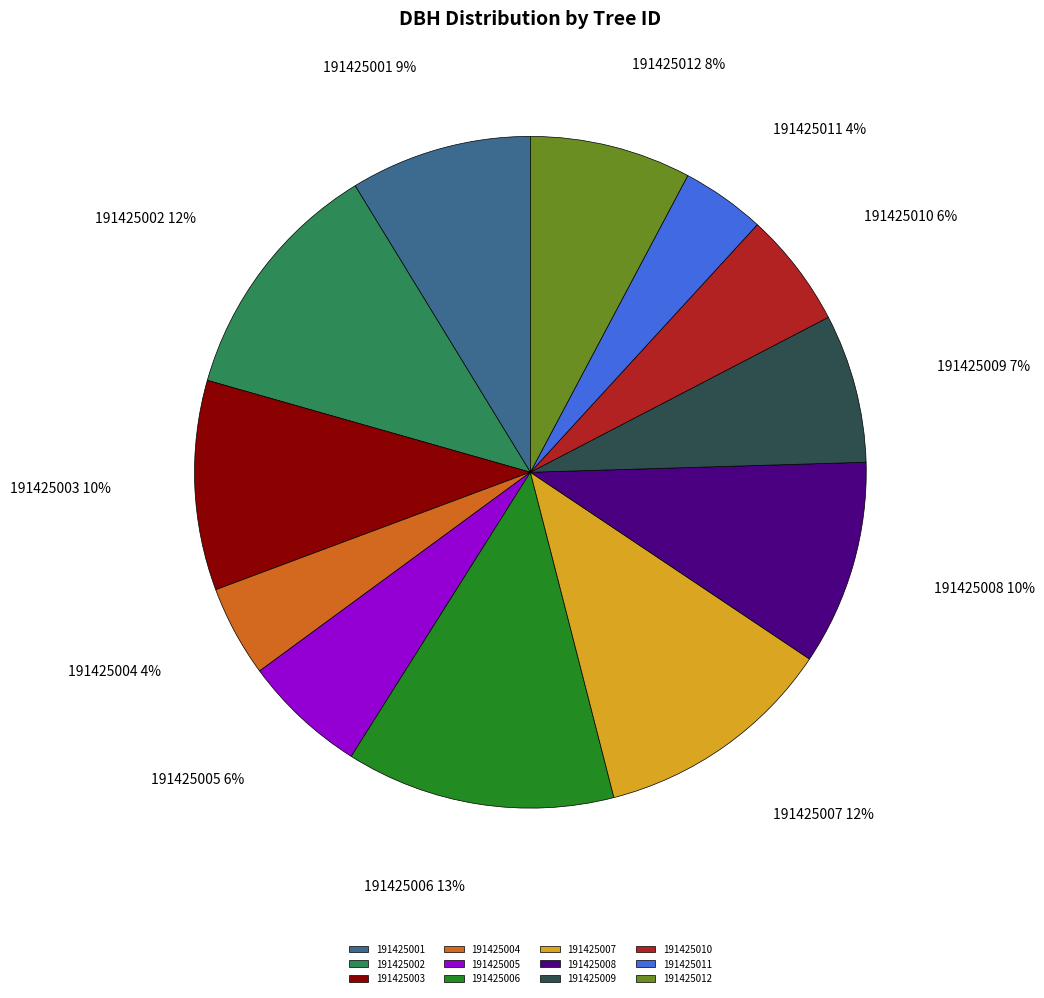

Is the sum of 191425010 and 191425011 greater than half?

No